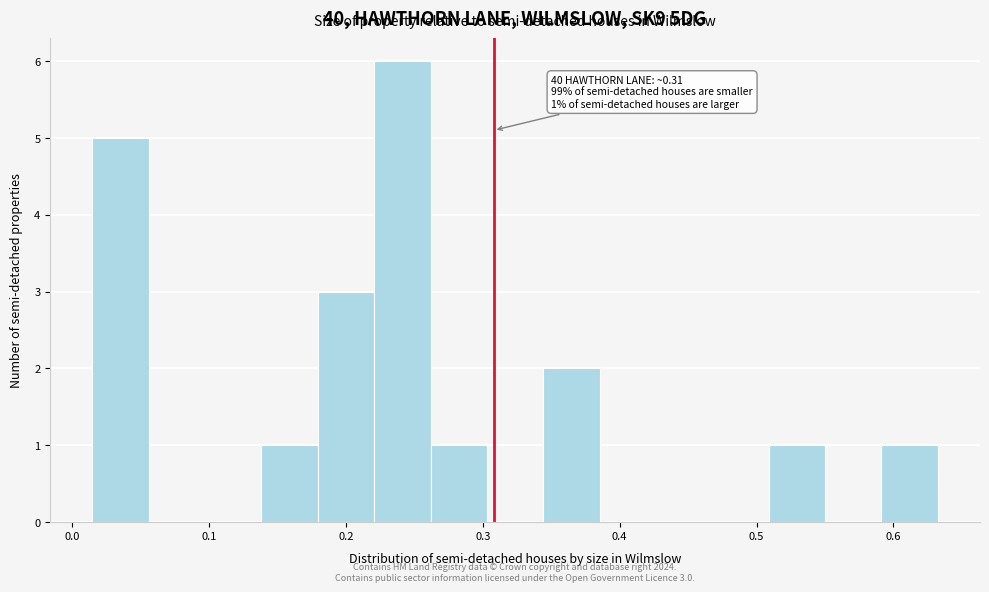

Which range on the x-axis has the tallest bar?

0.22 to 0.26